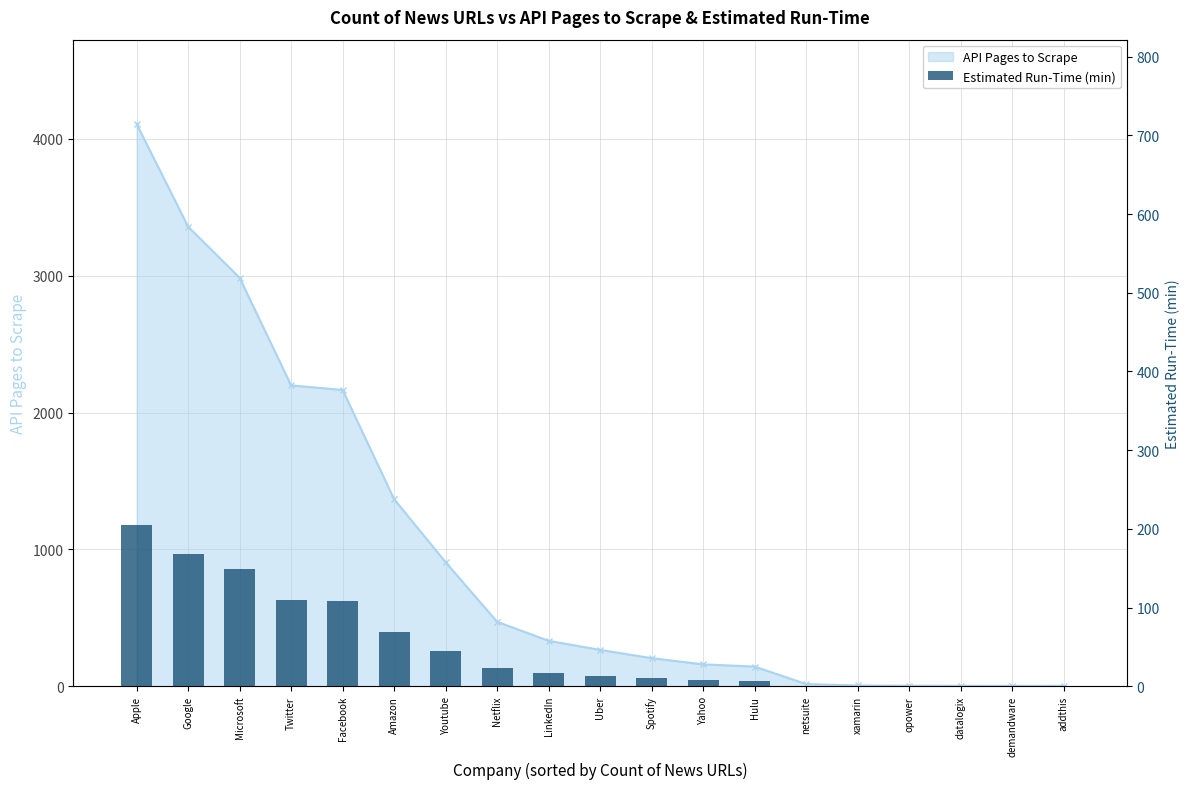

Which category has the lowest value across all series?

addthis